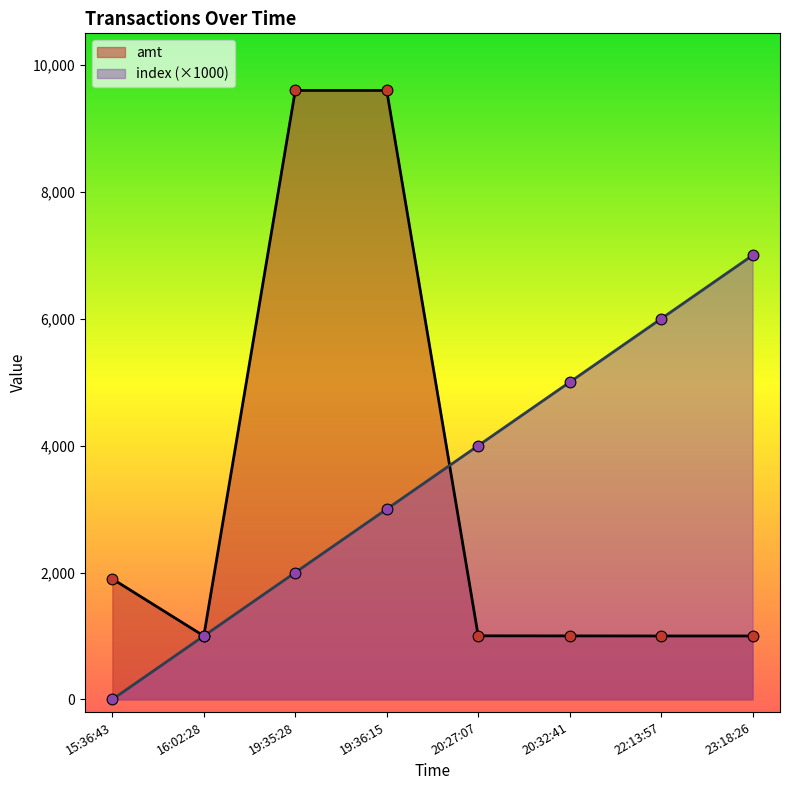

Which series reaches the minimum Y coordinate?

index